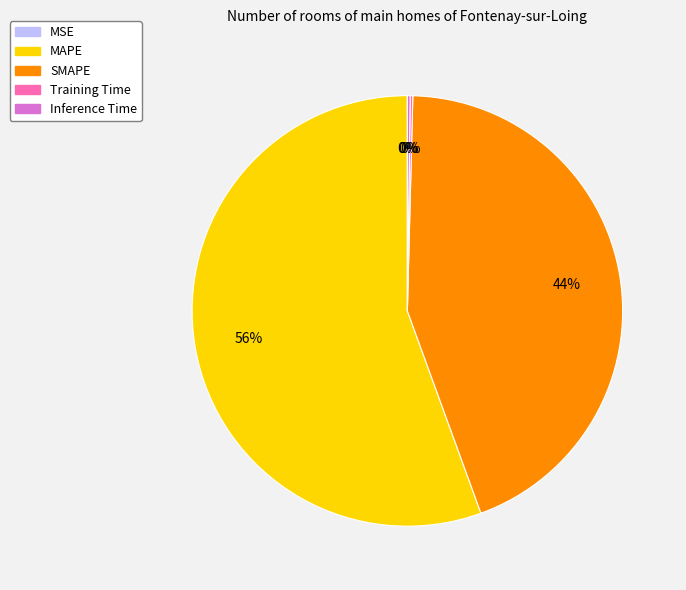

To the nearest percent, what portion does SMAPE represent?

44%